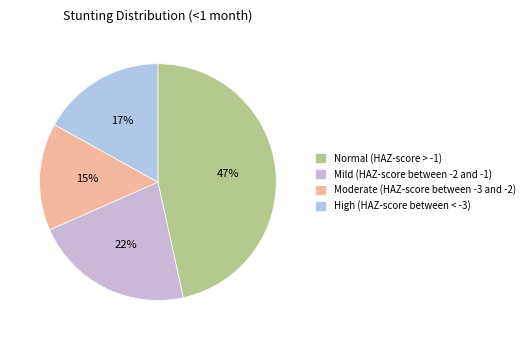

What percentage is the Normal (HAZ-score > -1) slice, to the nearest percent?

47%